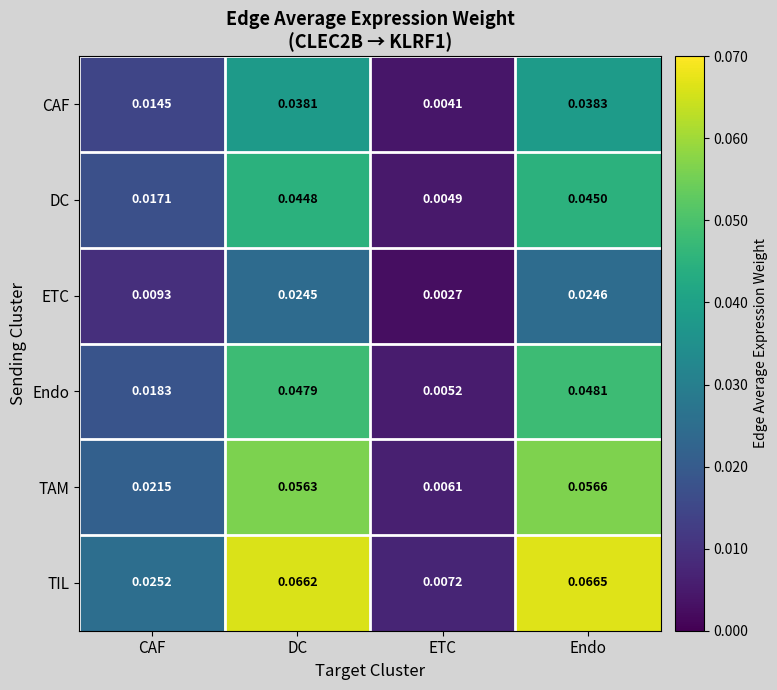

Which series has the largest range (max minus min)?

TIL